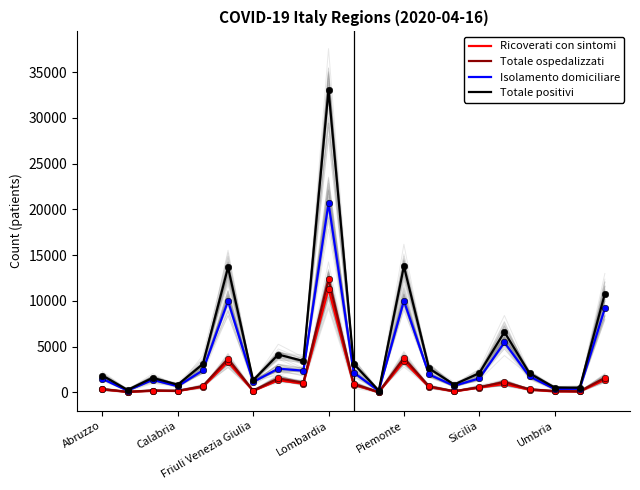

Which series contains the lowest Y value?

Ricoverati con sintomi